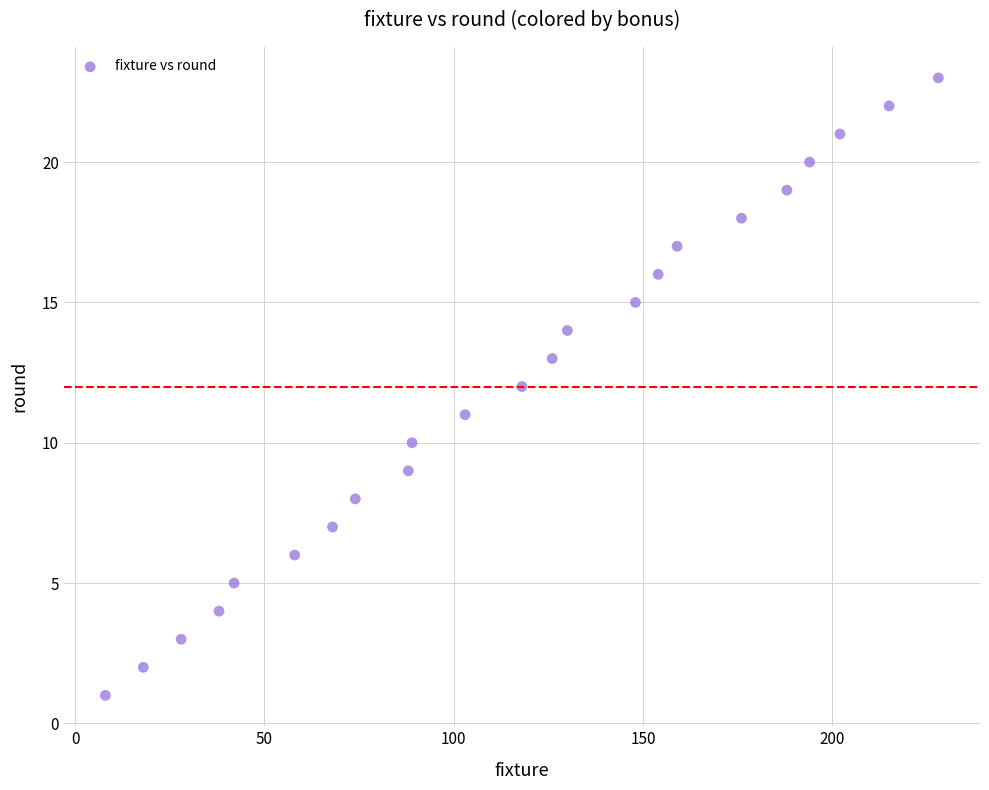

What is the range of X values (max minus min)?

220